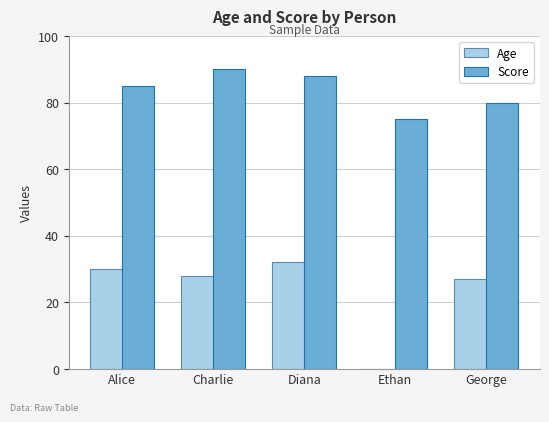

Where does the Age series first go above 28?

Alice